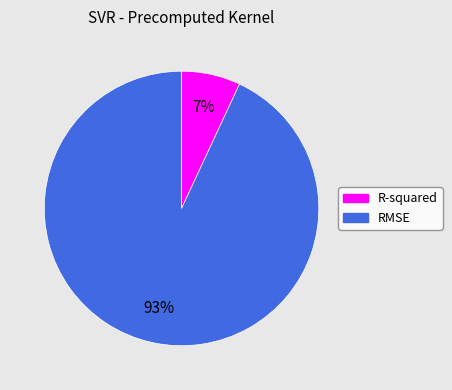

What is the smallest slice in the pie chart?

R-squared